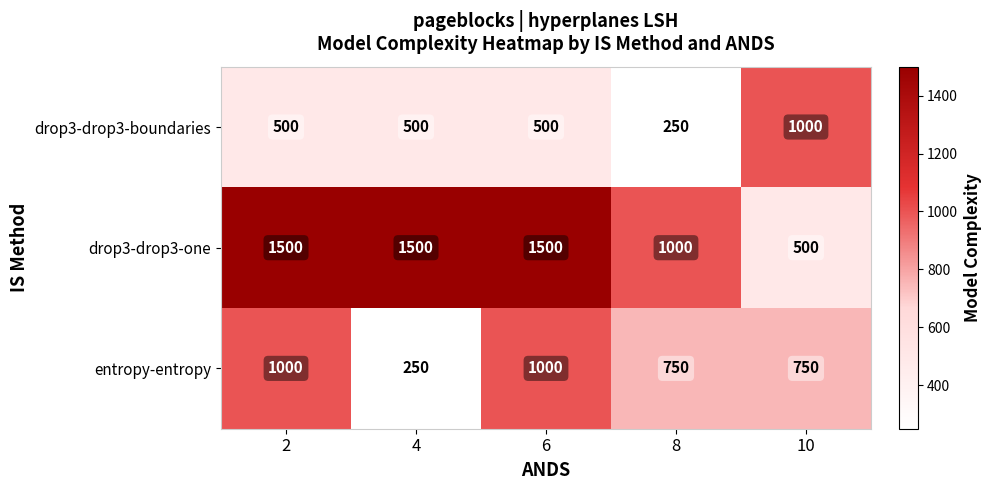

What is the minimum value for entropy-entropy?

250